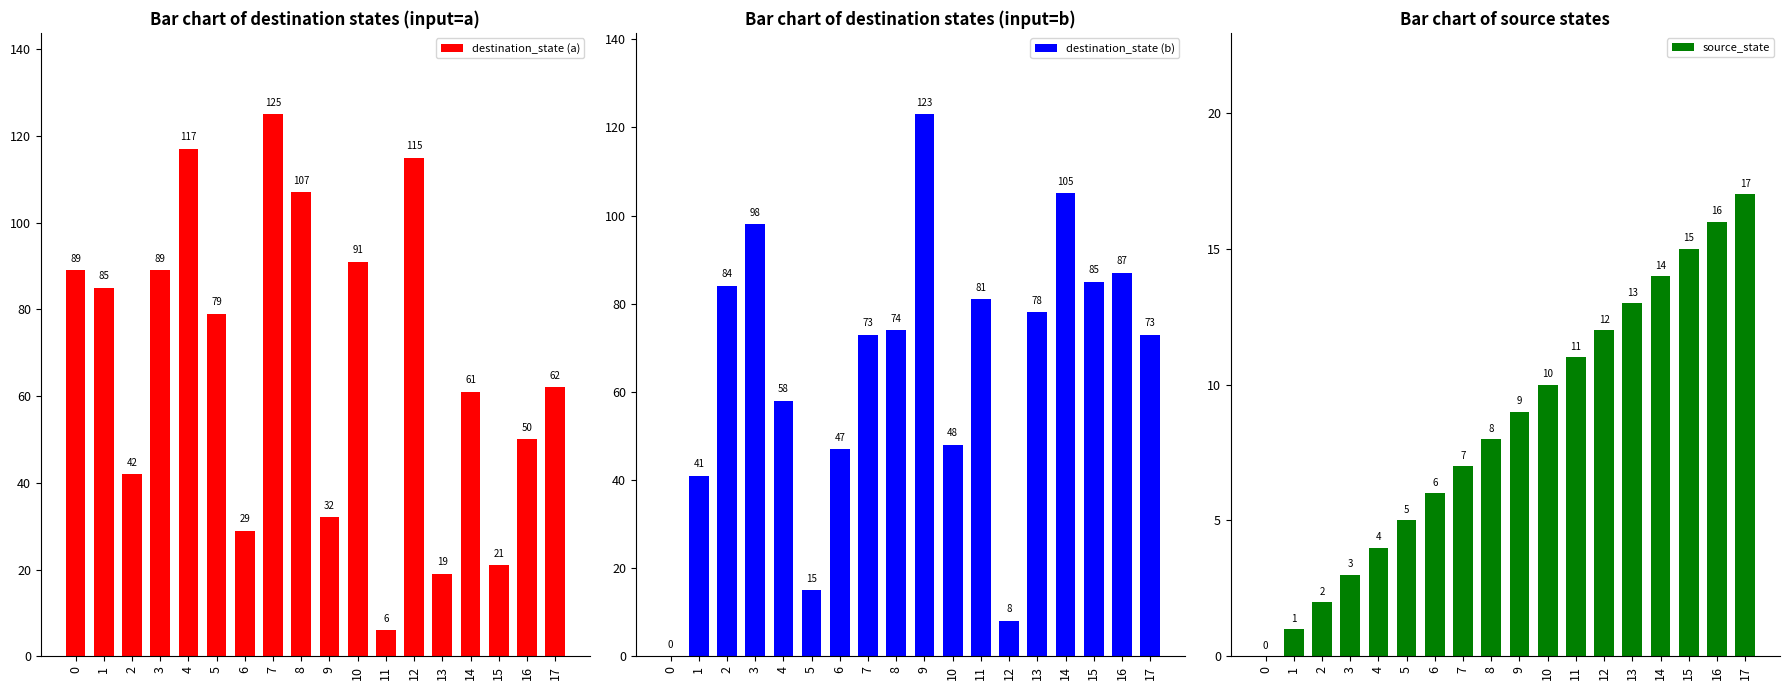

What is the value of the source_state bar at the 13th from the left?

12